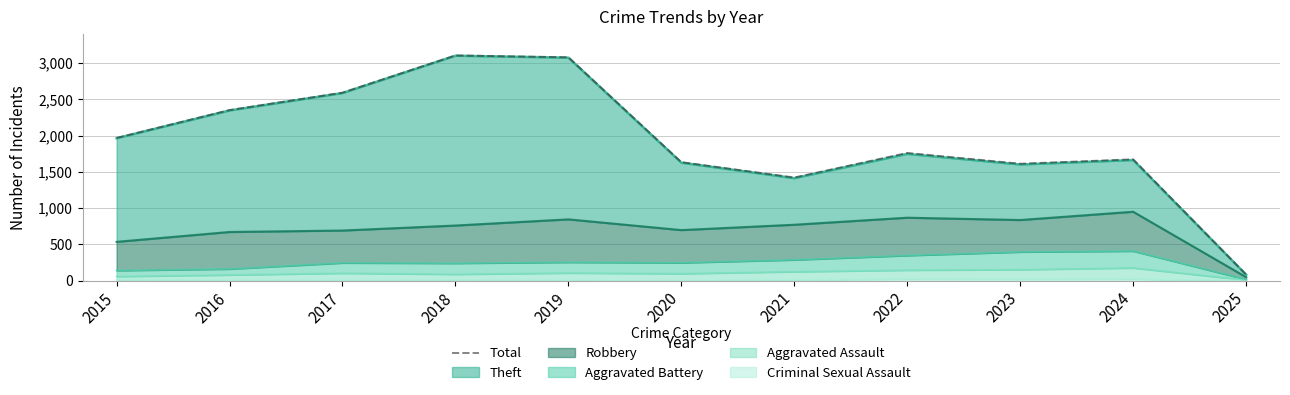

Which has a higher value, 2021 or 2020?

2020